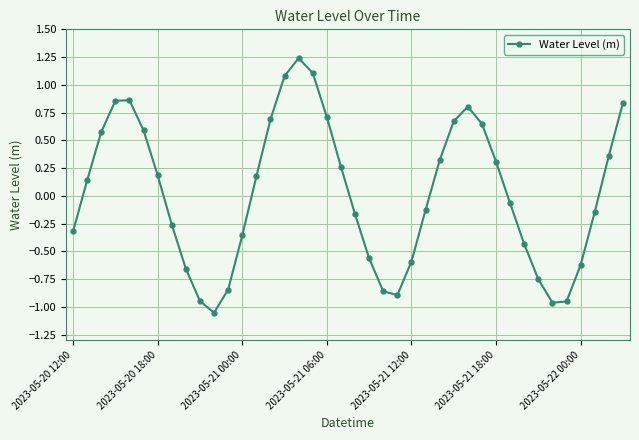

How many interior local peaks (higher than both neighbors) does the data have?

3